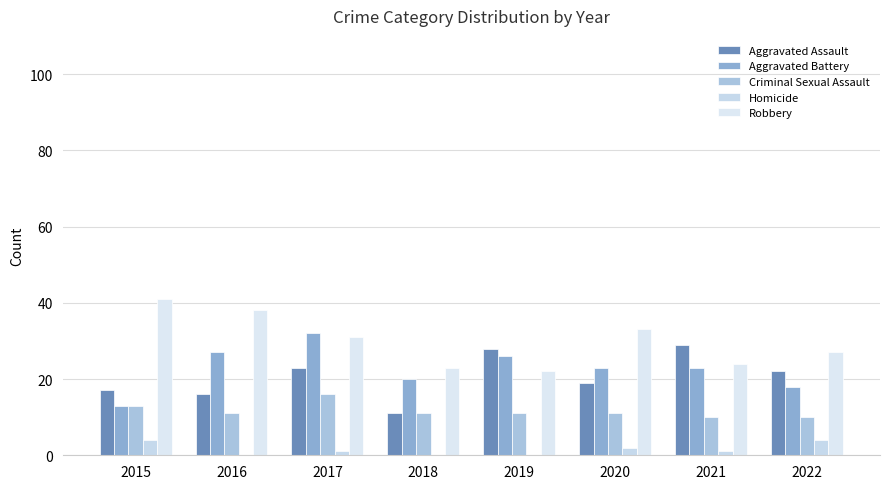

At which category does the chart reach its minimum across all series?

2016